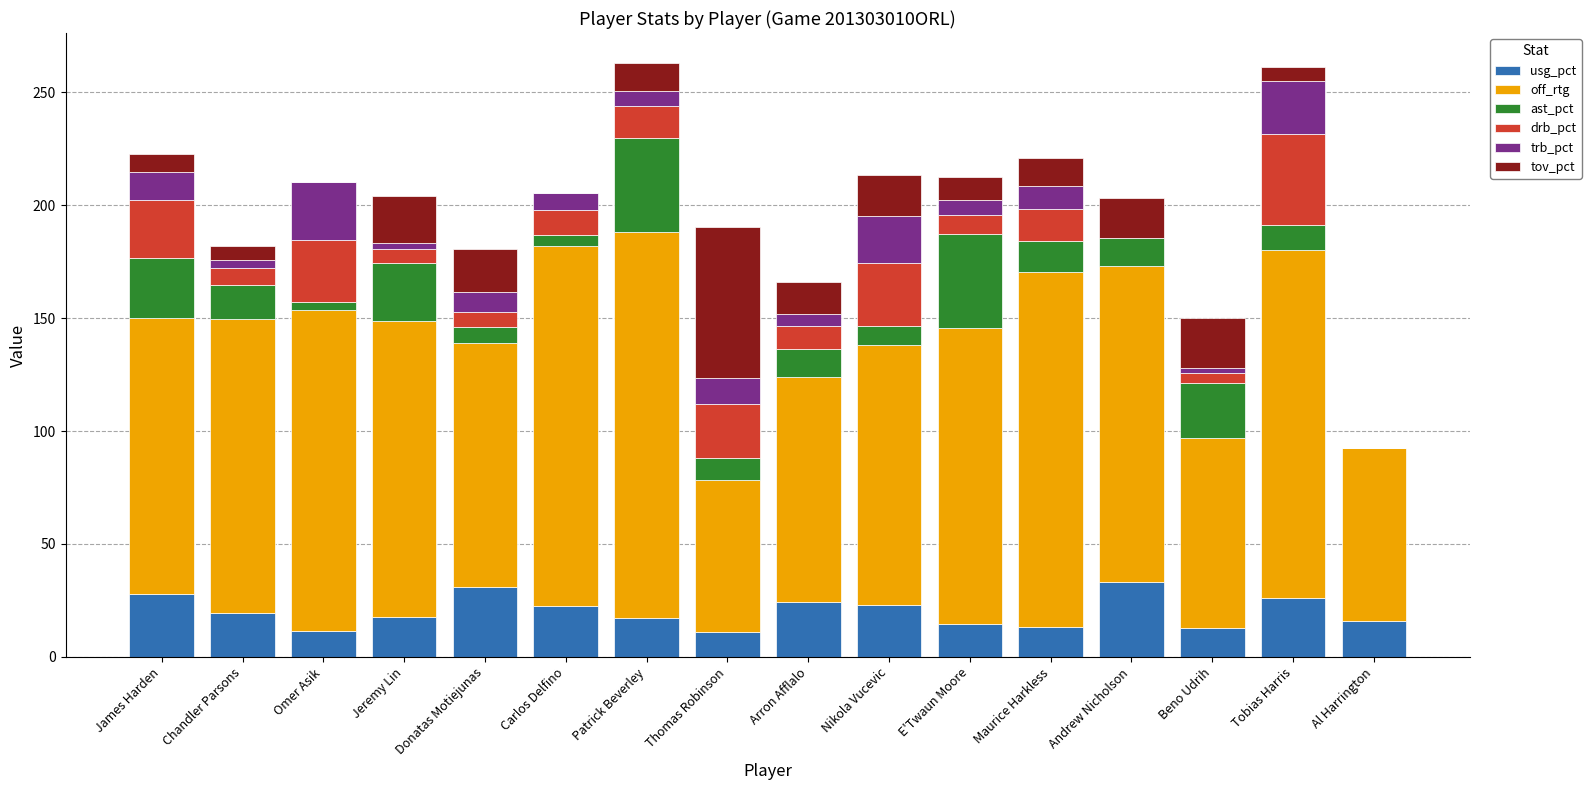

Is it true that usg_pct equals 17.1 at Patrick Beverley?

True